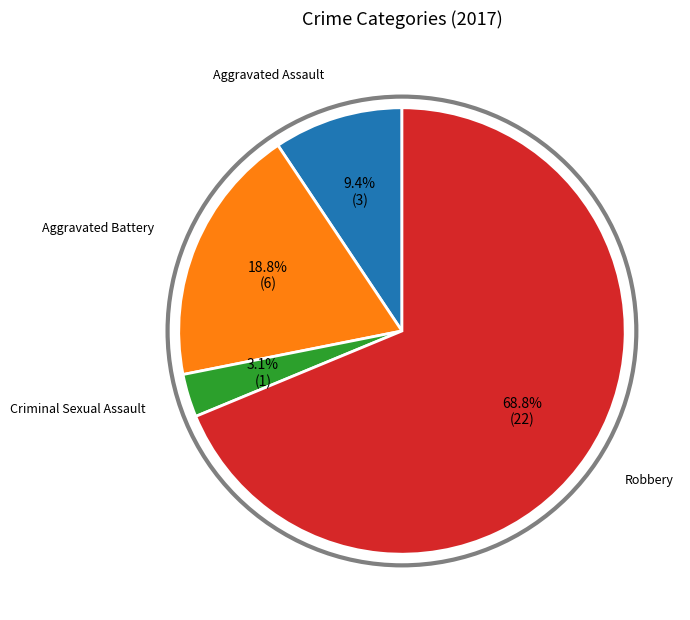

How many slices are in this pie chart?

4